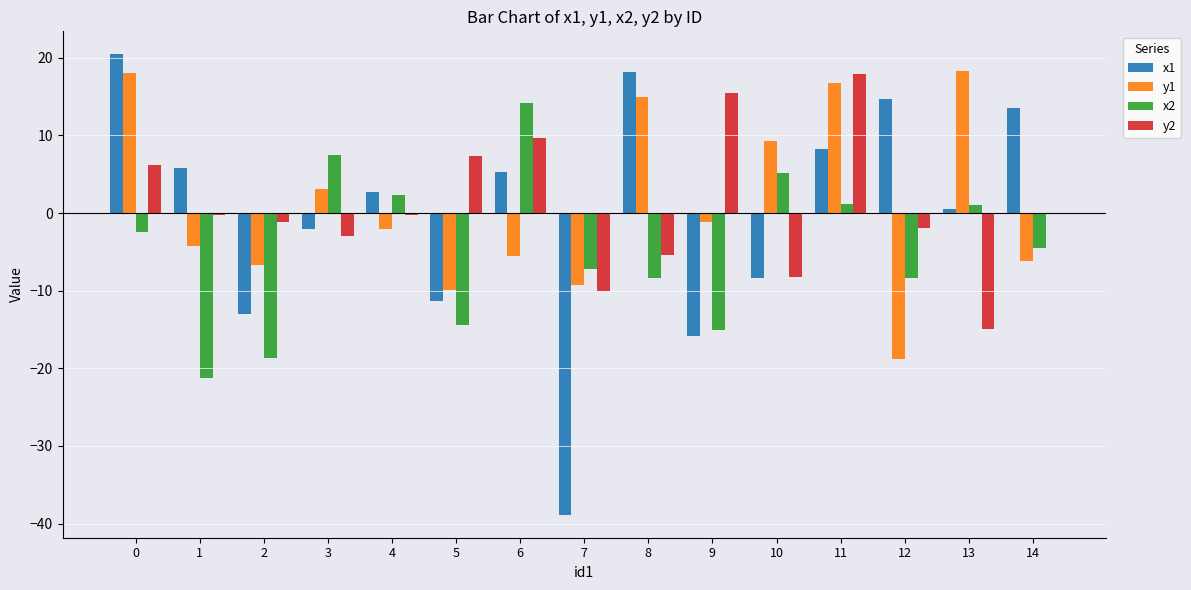

What is the greatest value displayed?

20.4